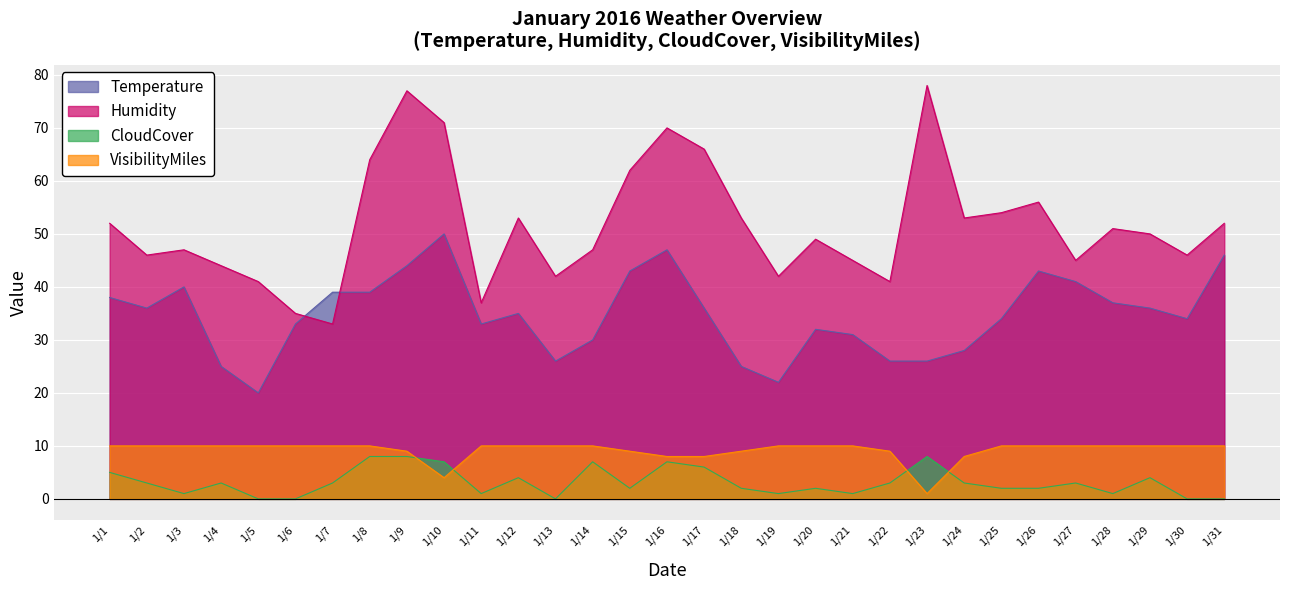

Is it true that VisibilityMiles equals 10 at 1/12?

True